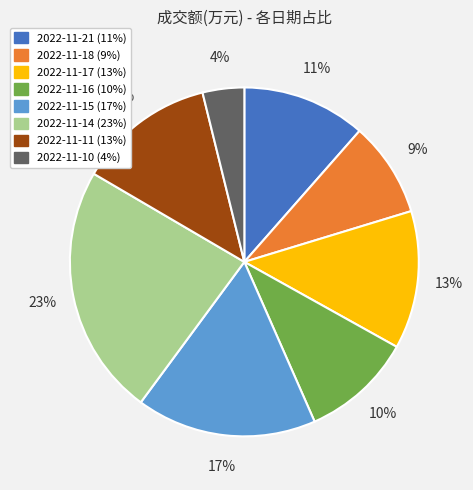

The 2022-11-17 slice represents 13% of the pie. True or false?

True